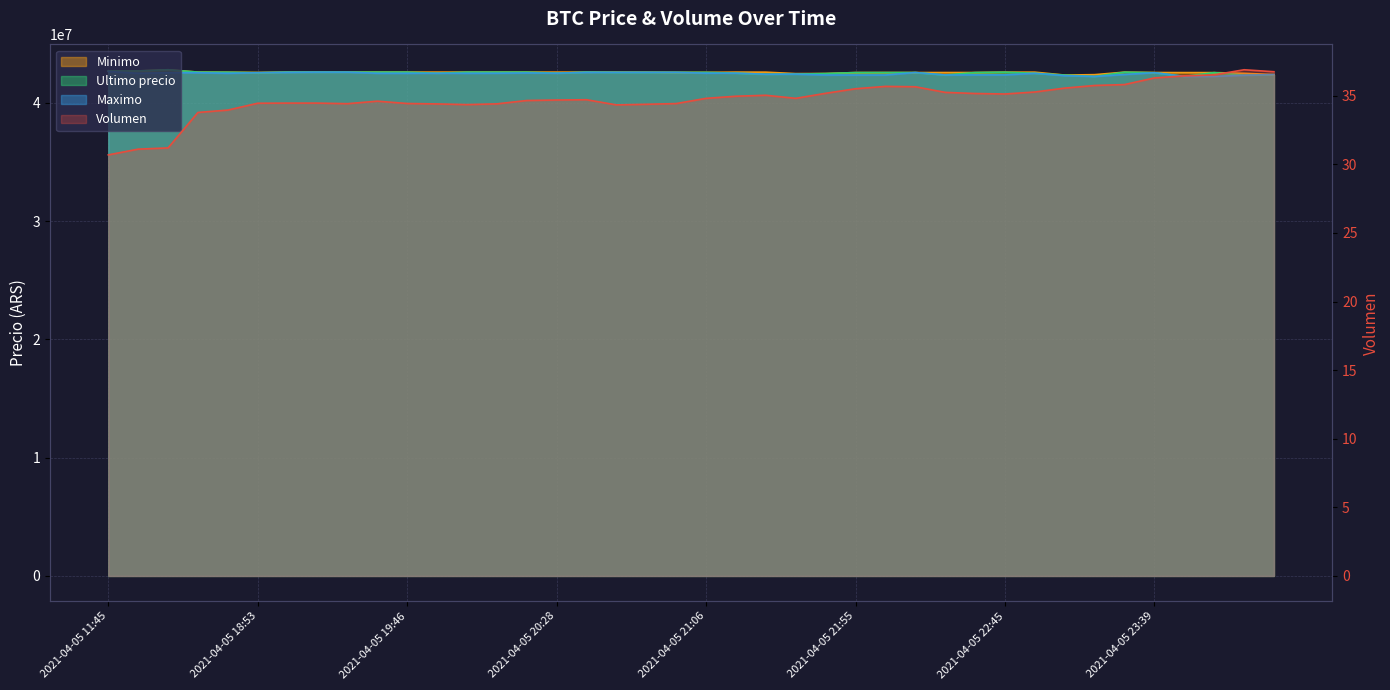

What is the maximum value for Maximo?

42650000.0